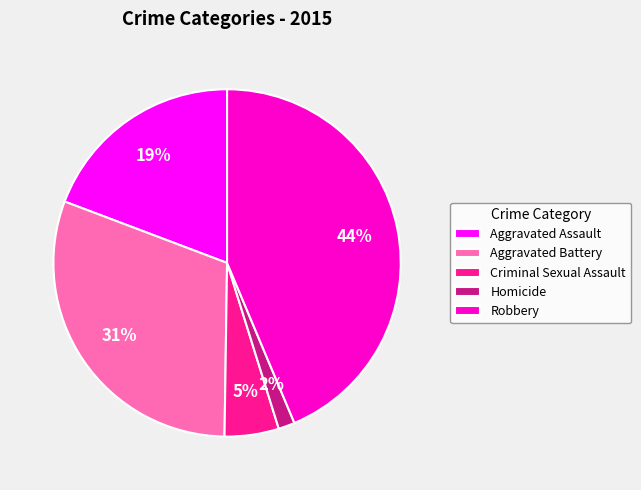

What is the largest slice in the pie chart?

Robbery